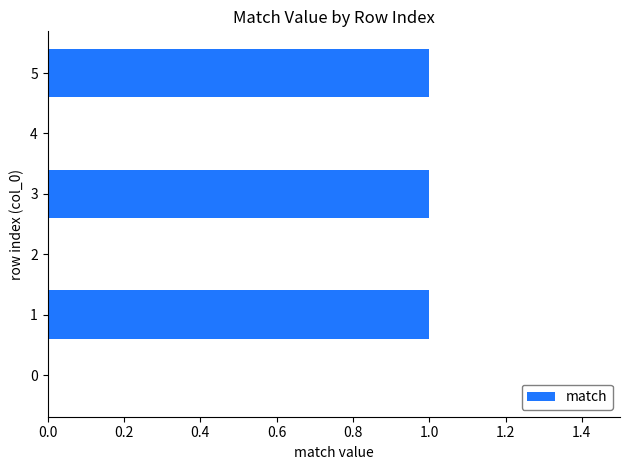

The chart shows a value of 1 at 1. True or false?

True